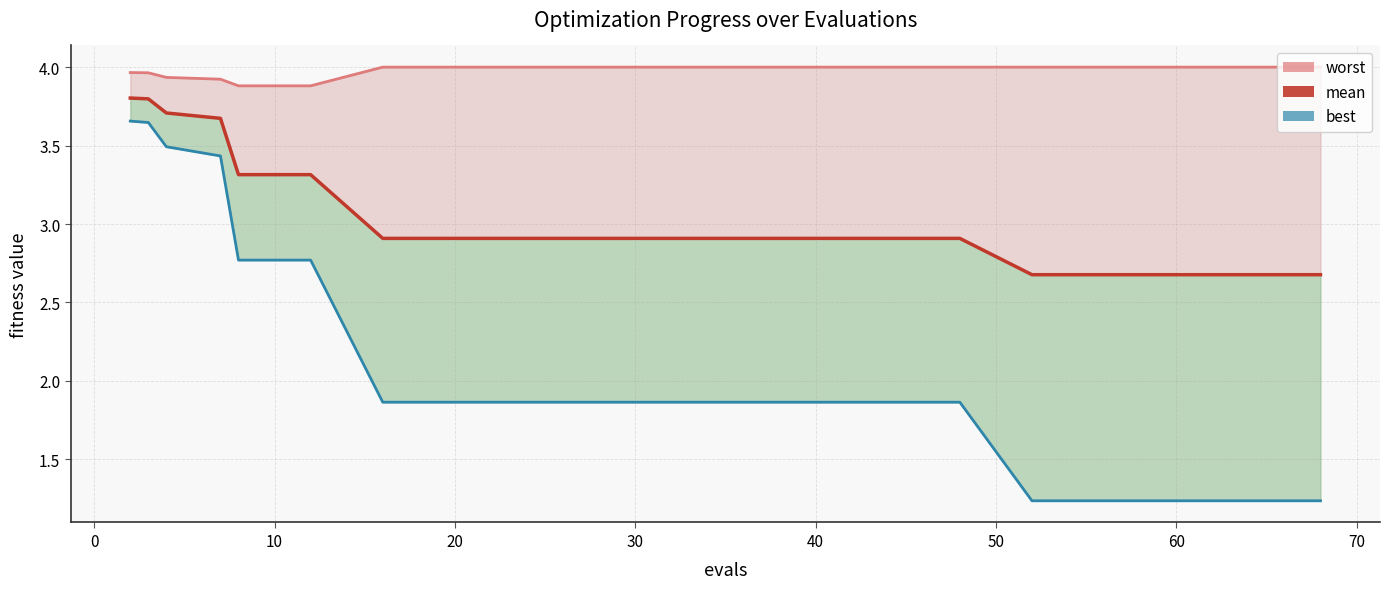

What is the highest value of the worst (line) series?

4.0